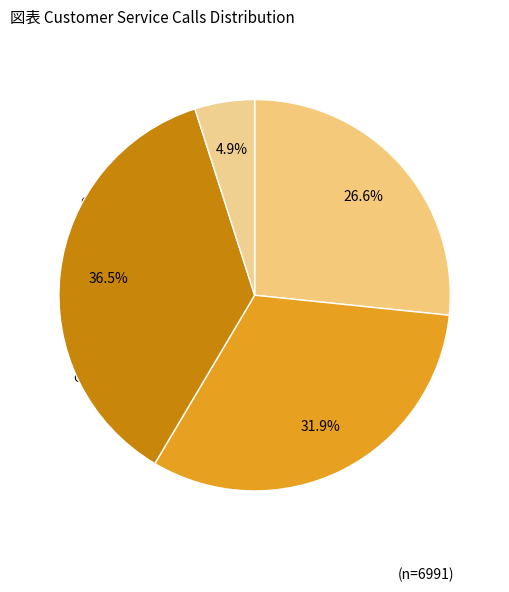

Does 5 account for over 50% of the chart?

No